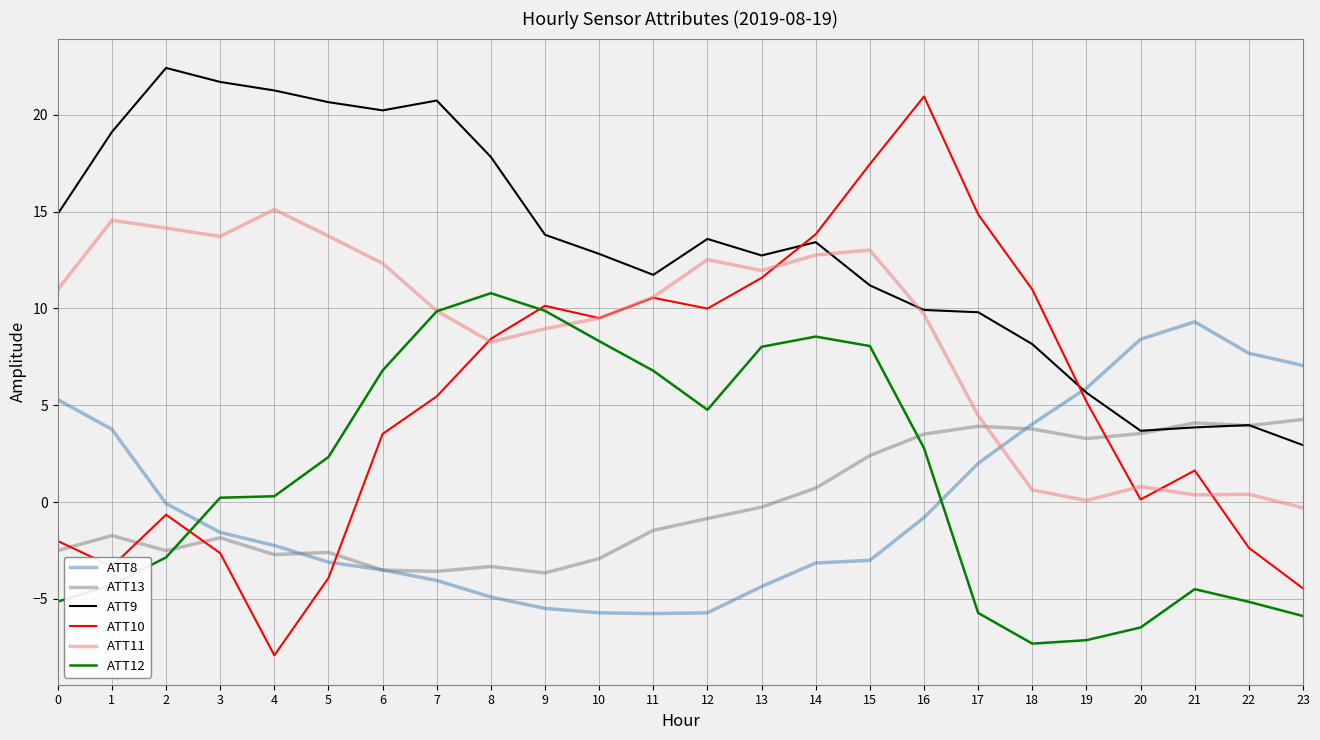

At which label does ATT10 first exceed 5?

7